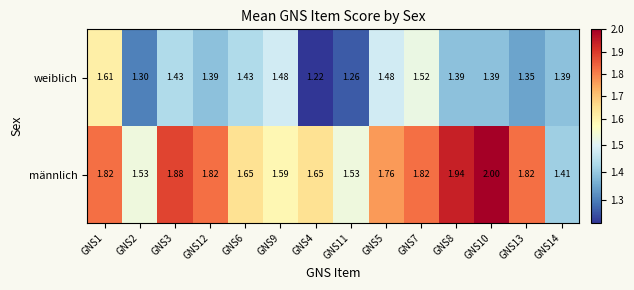

Count the number of categories in the chart.

14